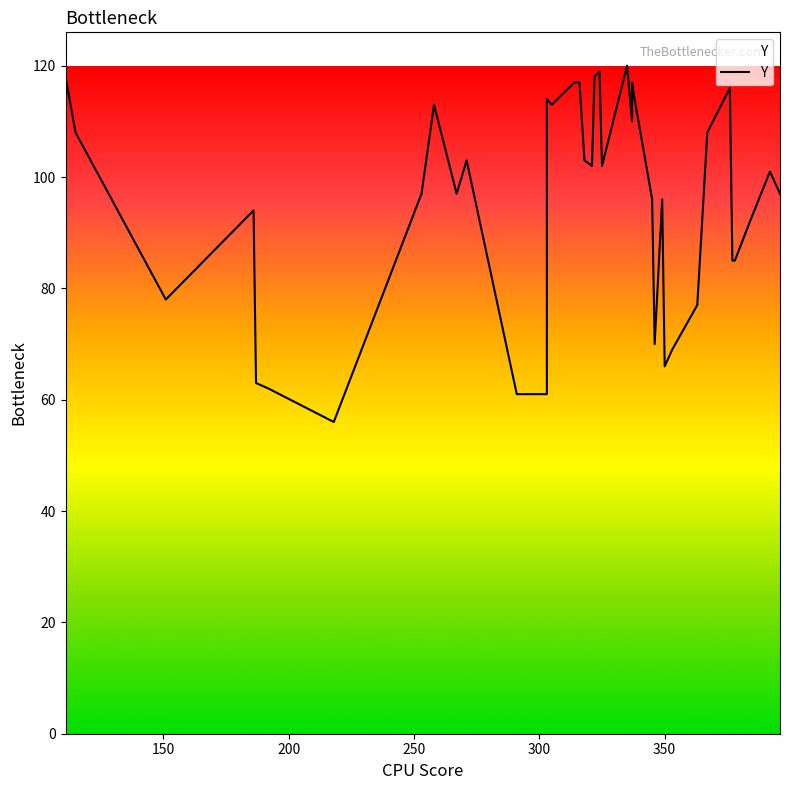

Which label corresponds to the largest value in the chart?

335